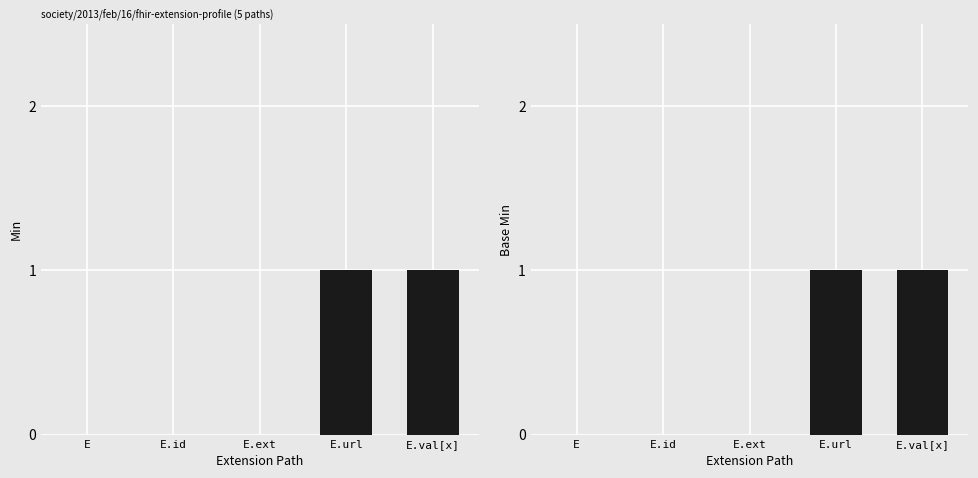

Where is Base Min nearest to the value 0?

E